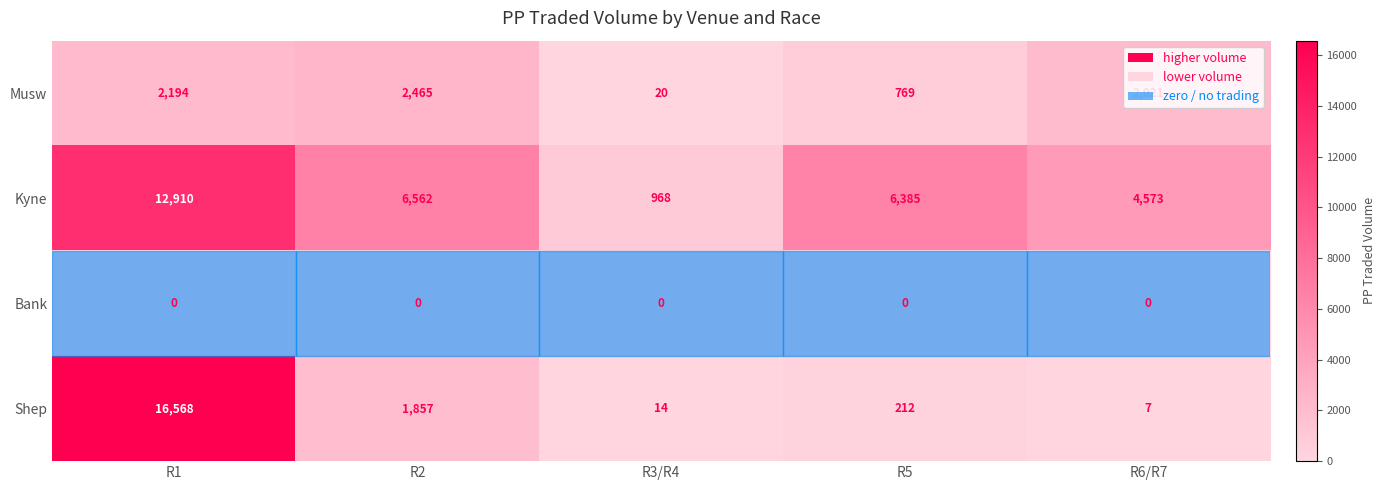

True or false: Kyne has a value of 2275 at R6/R7.

False